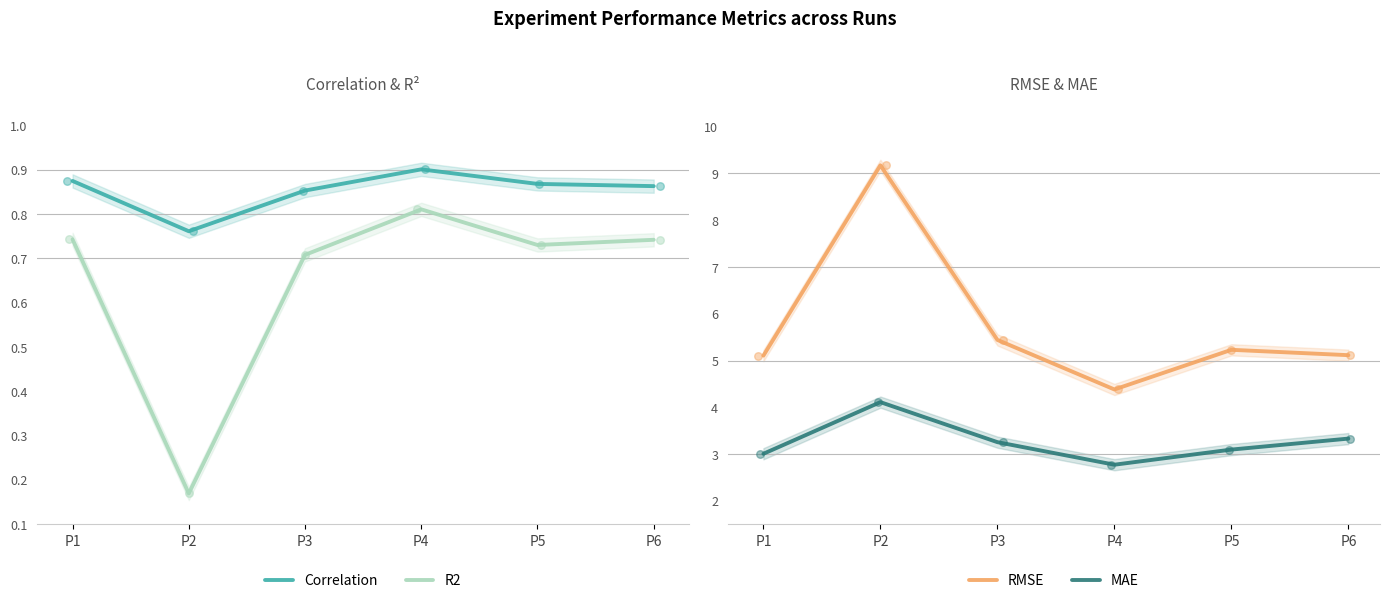

What are all the series names shown in the legend?

Correlation, R2, RMSE, MAE